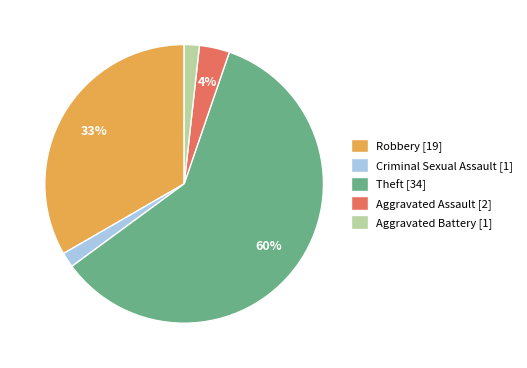

Which category has the biggest portion of the pie?

Theft